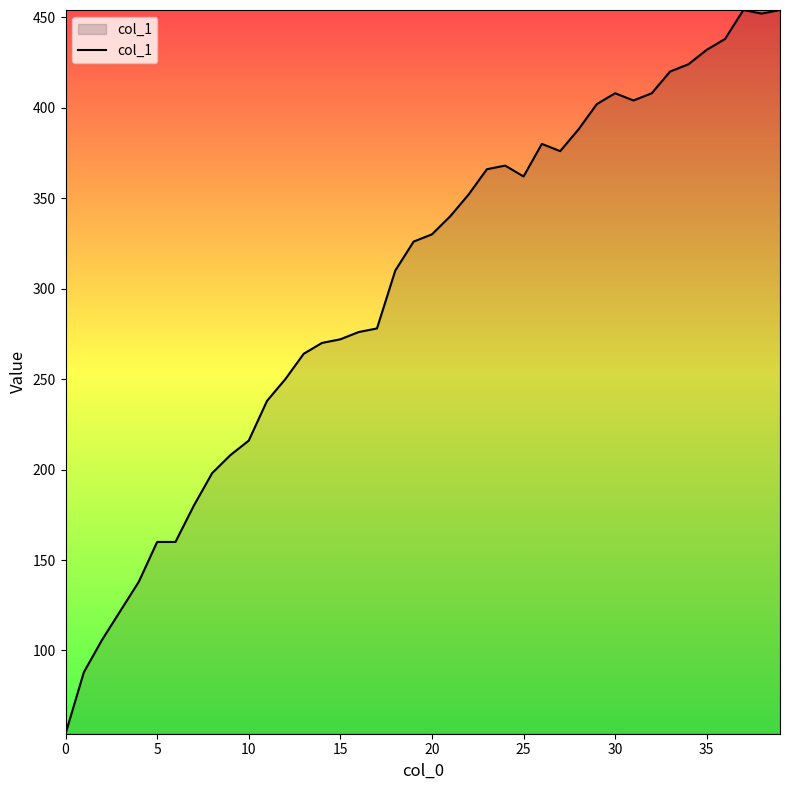

What is the difference between the second highest and minimum values?

400